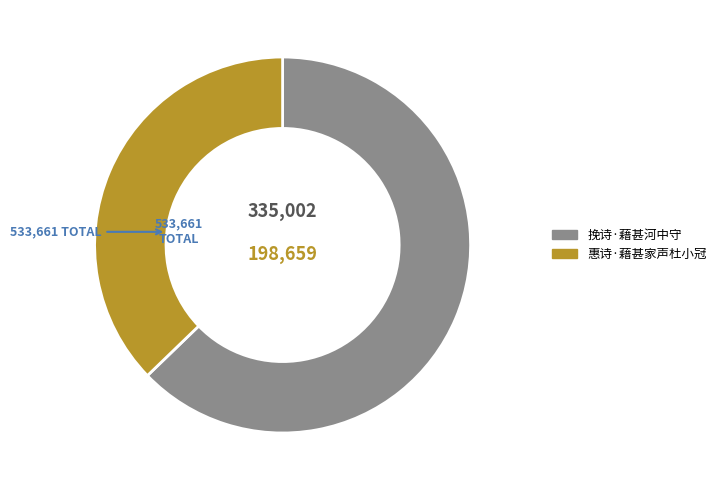

Does 惠诗·藉甚家声杜小冠 represent more than half of the total?

No